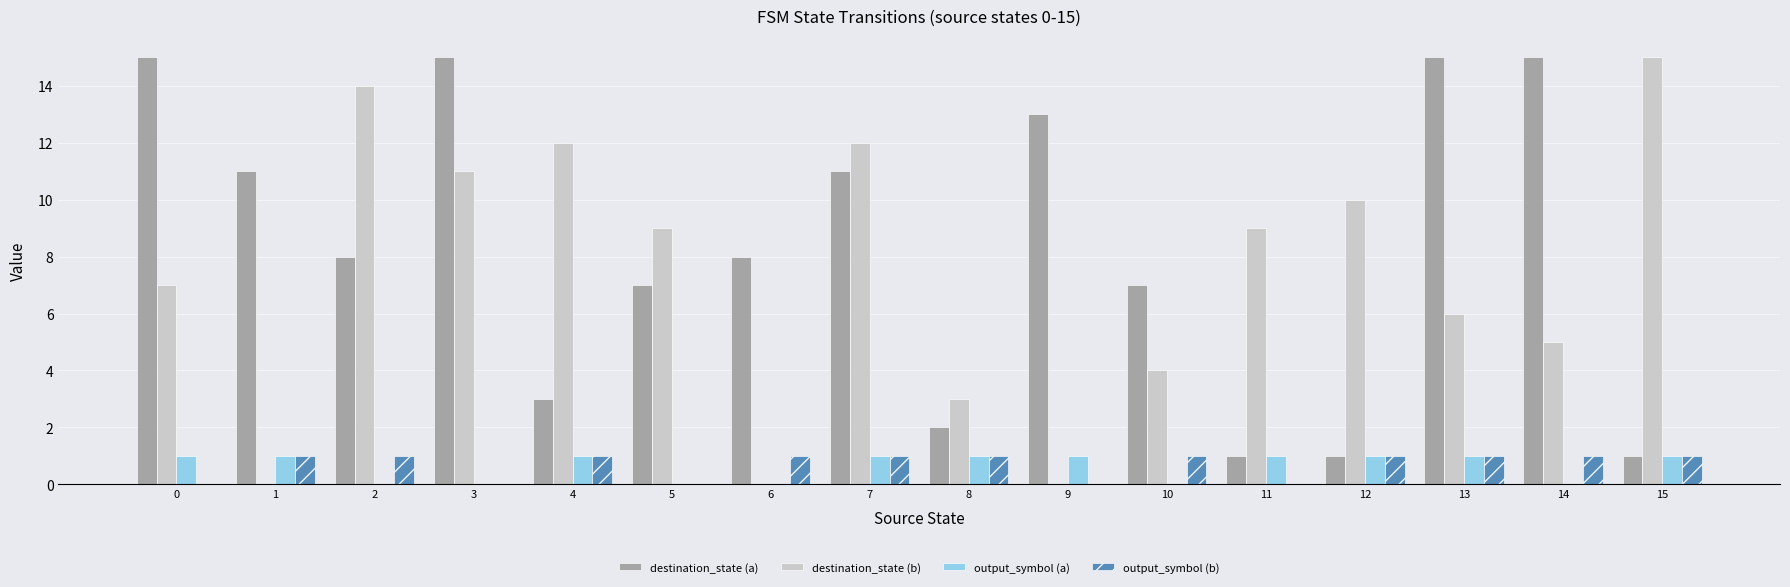

Reading right to left, list all the values displayed in this chart.

destination_state (a): 1	15	15	1	1	7	13	2	11	8	7	3	15	8	11	15
destination_state (b): 15	5	6	10	9	4	0	3	12	0	9	12	11	14	0	7
output_symbol (a): 1	0	1	1	1	0	1	1	1	0	0	1	0	0	1	1
output_symbol (b): 1	1	1	1	0	1	0	1	1	1	0	1	0	1	1	0